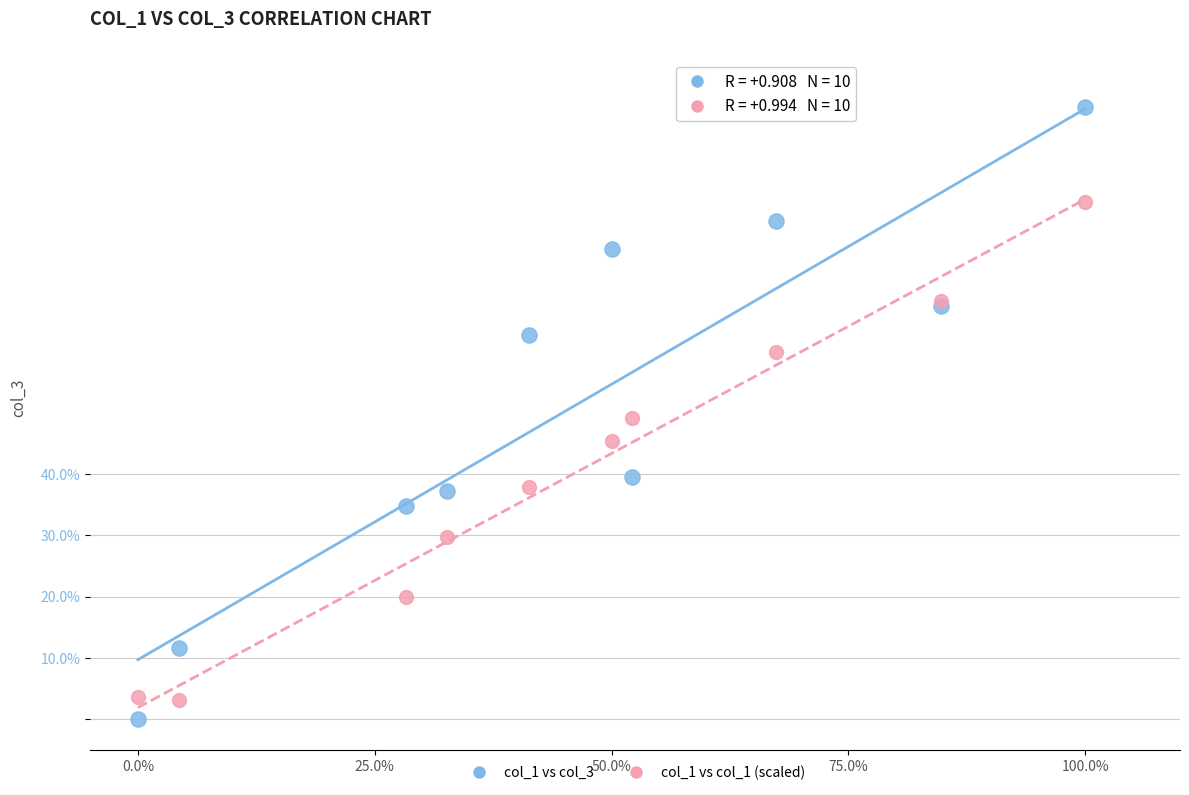

What is the X range (max minus min) for the scatter plot?

100.0